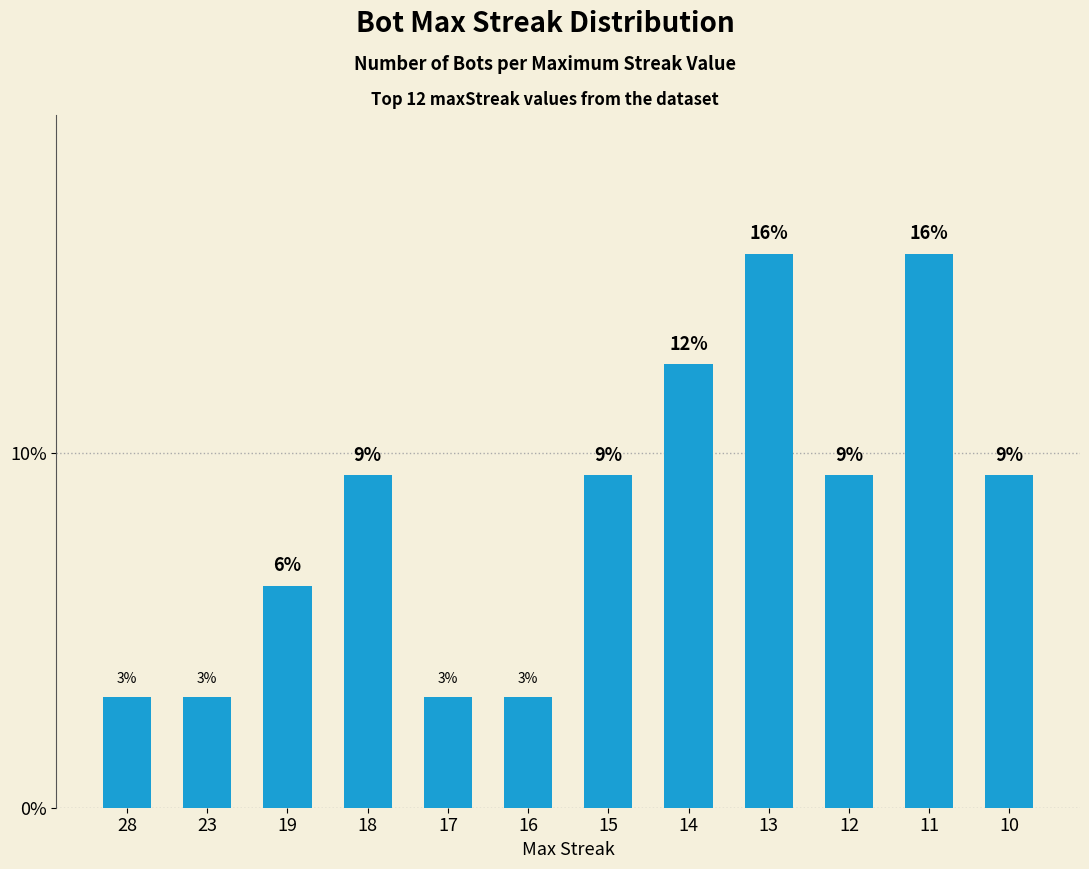

Where is the data nearest to the value 9?

18